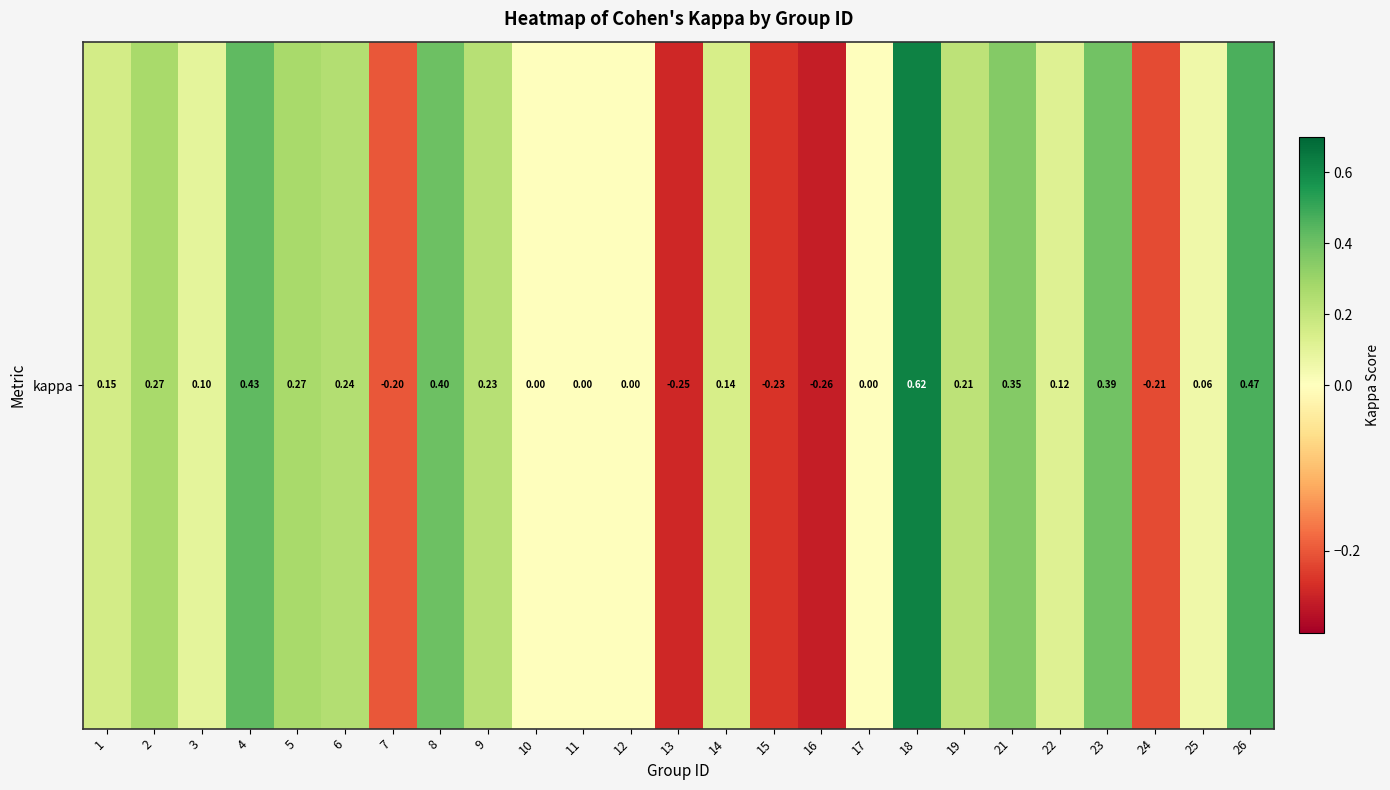

What is the change in value from 12 to 14?

+0.1